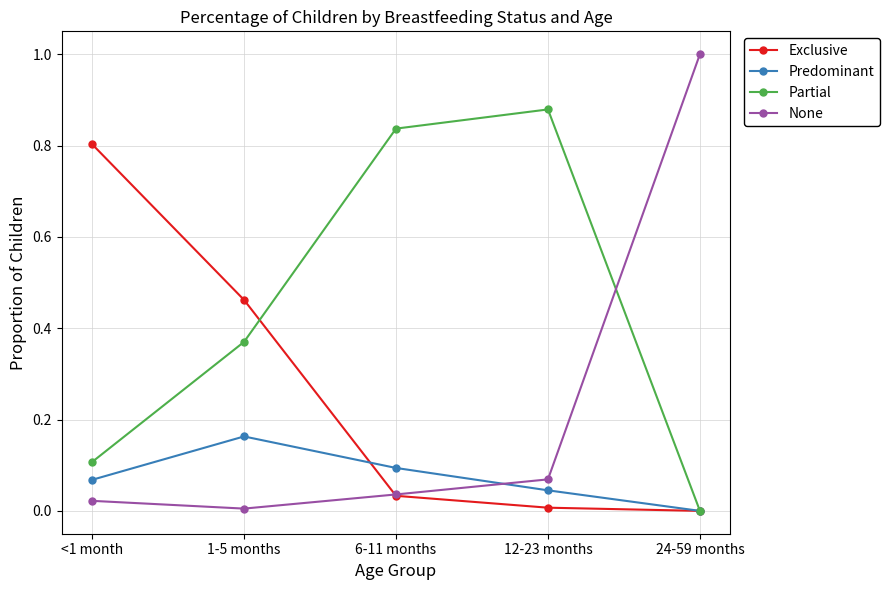

Which series has the largest total across all categories?

Partial